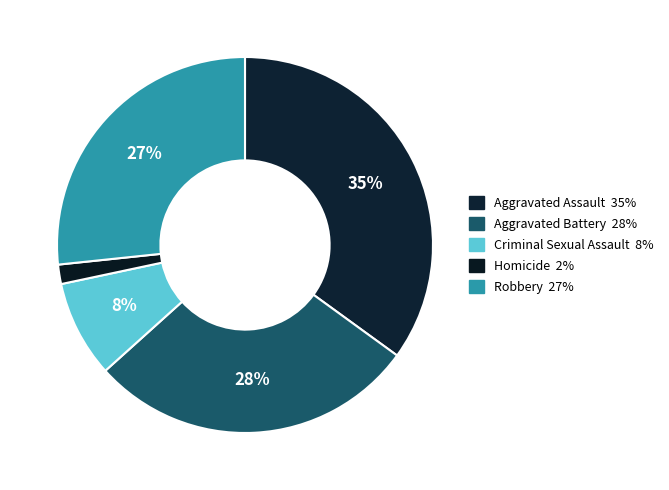

True or false: Aggravated Battery accounts for 42% of the total.

False